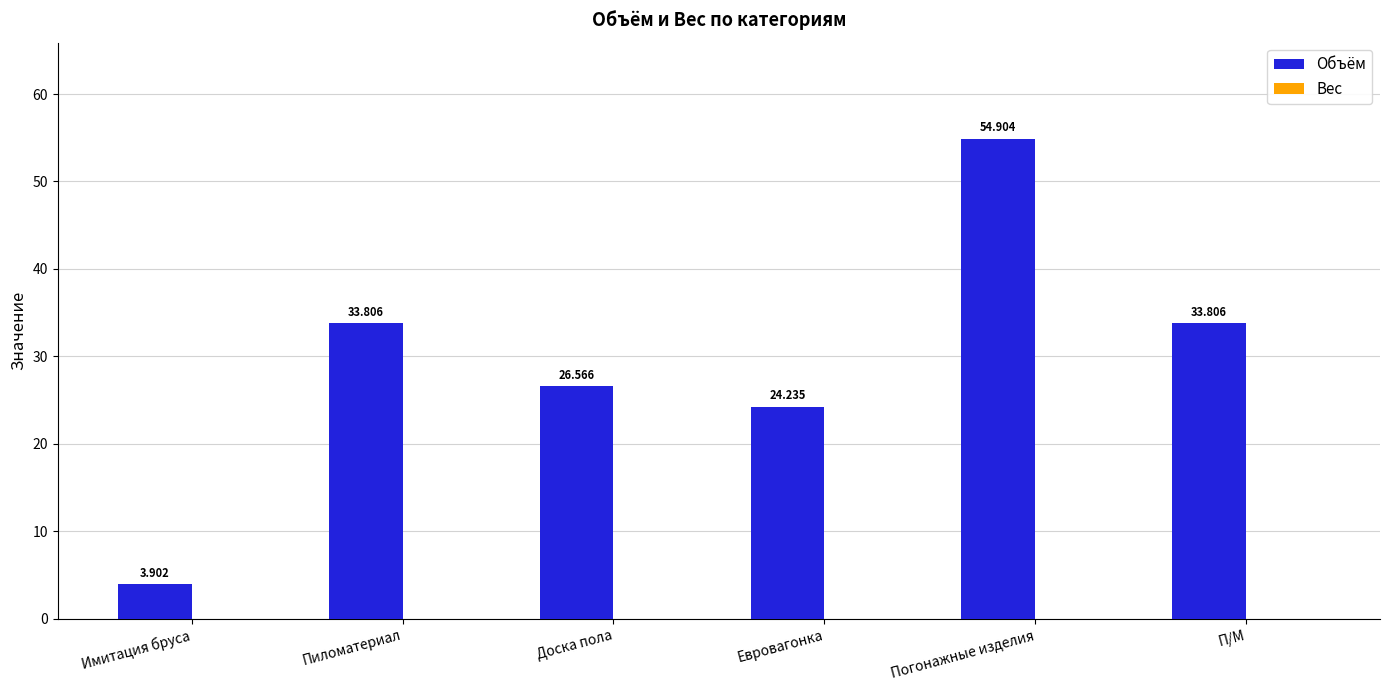

Which label corresponds to the largest value in the chart?

Погонажные изделия